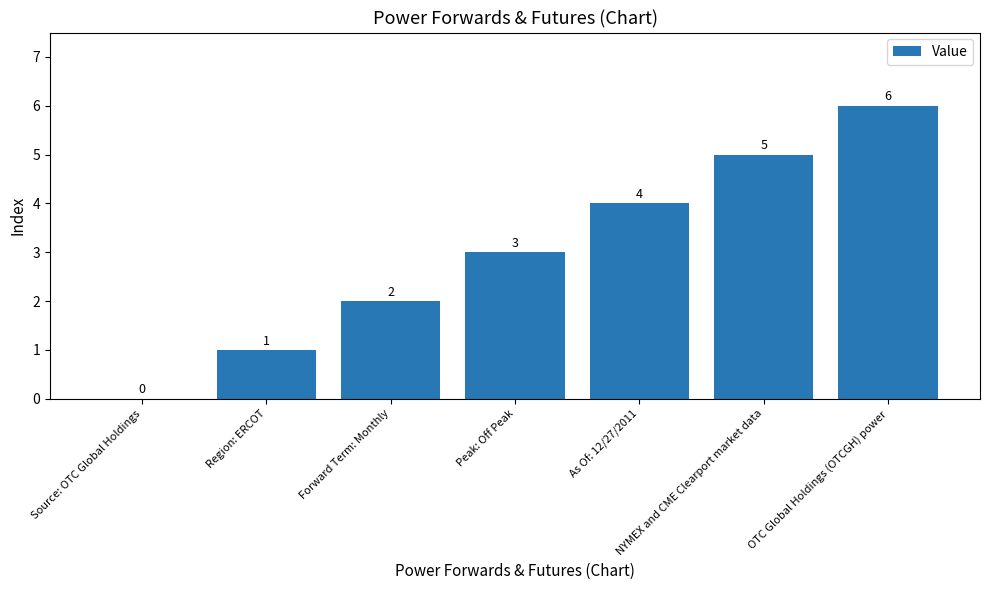

Reading left to right, what are all the values shown in this chart?

0	1	2	3	4	5	6